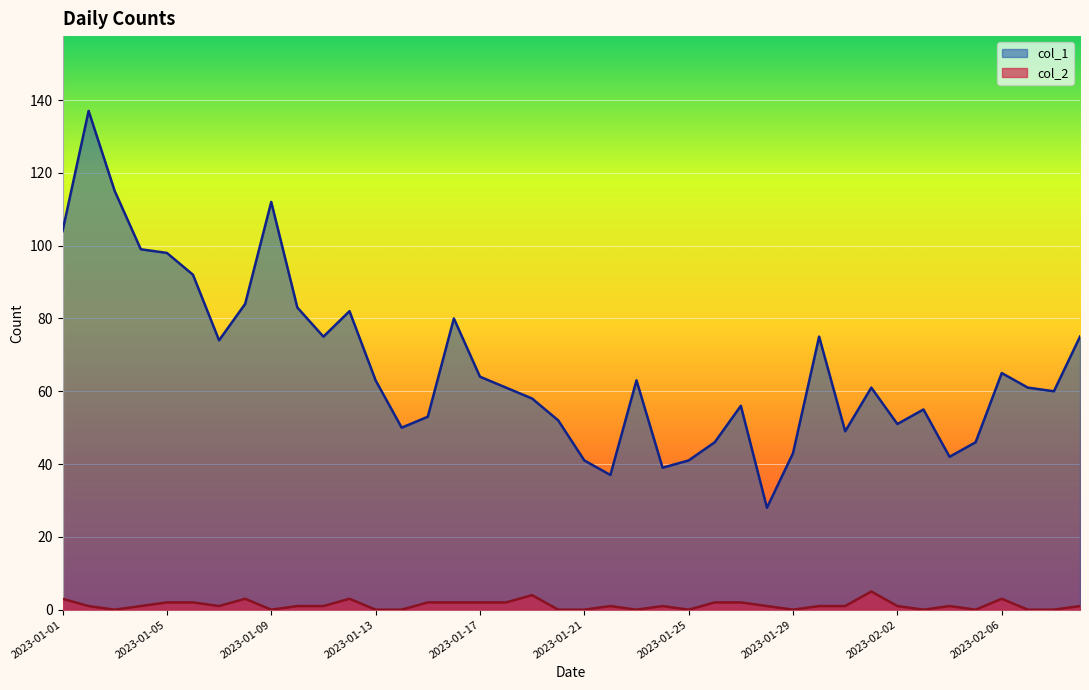

The col_2 series shows 1 at 2023-02-04. True or false?

True